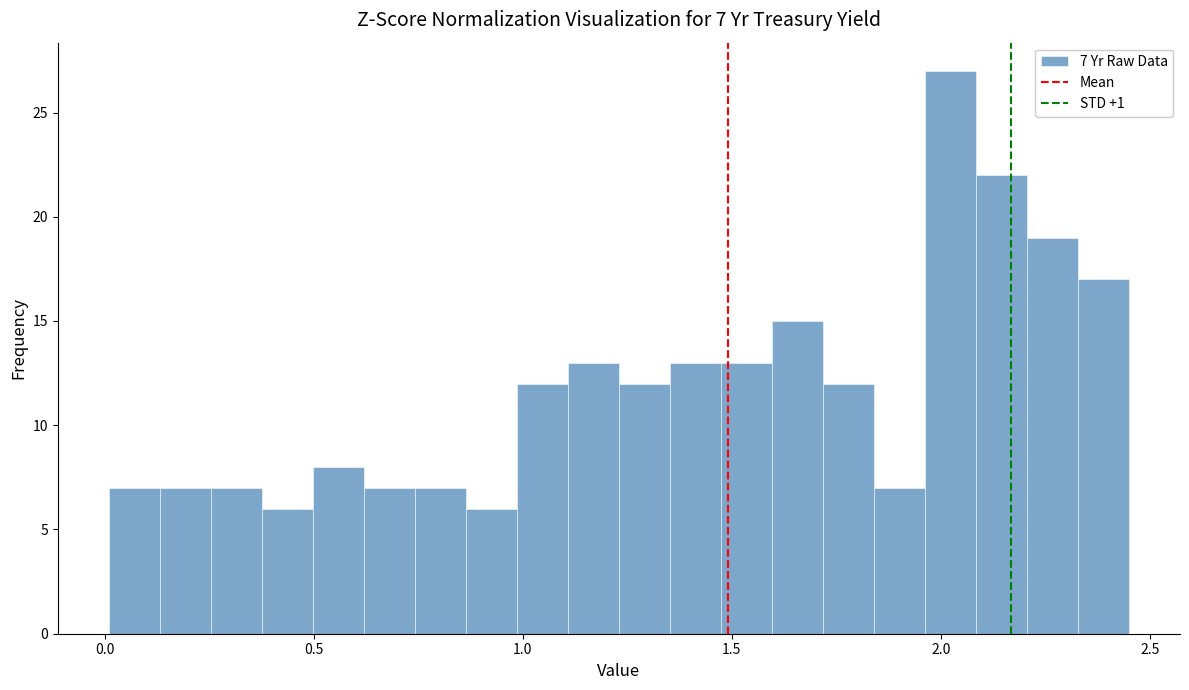

Around what value on the x-axis is the tallest bar? Give the approximate position of its centre, as read against the axis.

2.00